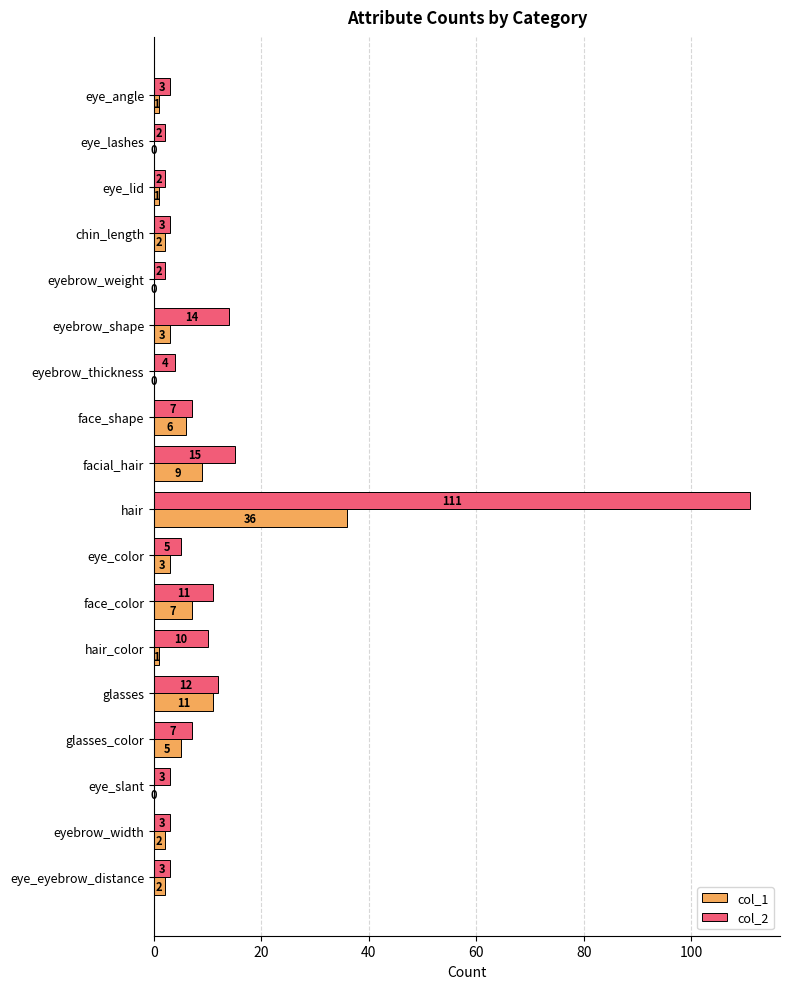

Is the value of col_2 at eye_slant greater than the value of col_1 at glasses_color?

No